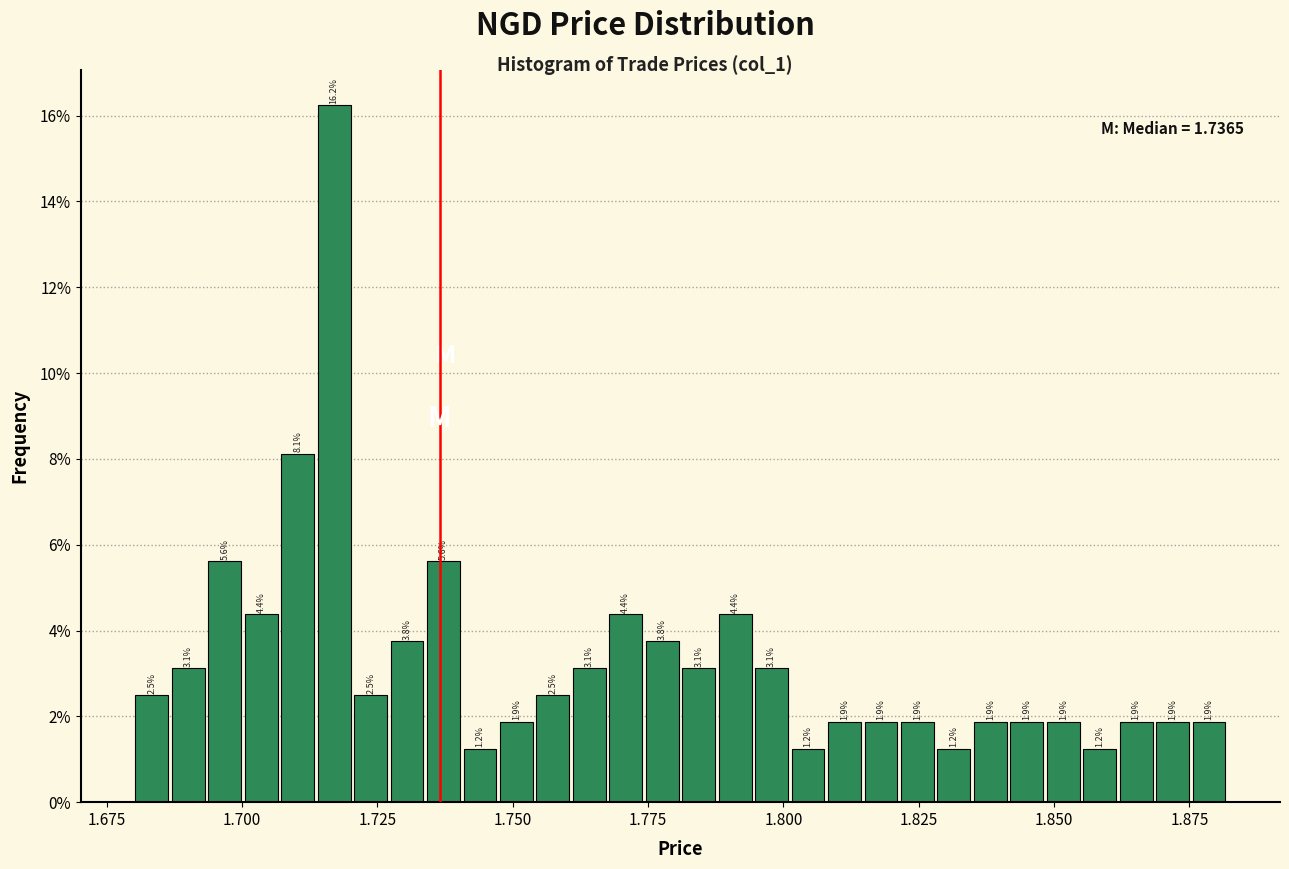

Around what value on the x-axis is the tallest bar? Give the approximate position of its centre, as read against the axis.

1.715